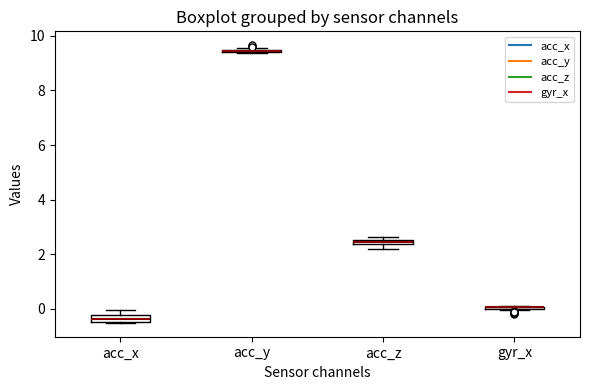

Where is the upper edge of the box for acc_x on the y-axis? The values are not printed on the chart, so give them approximately, as read against the axis.

-0.2